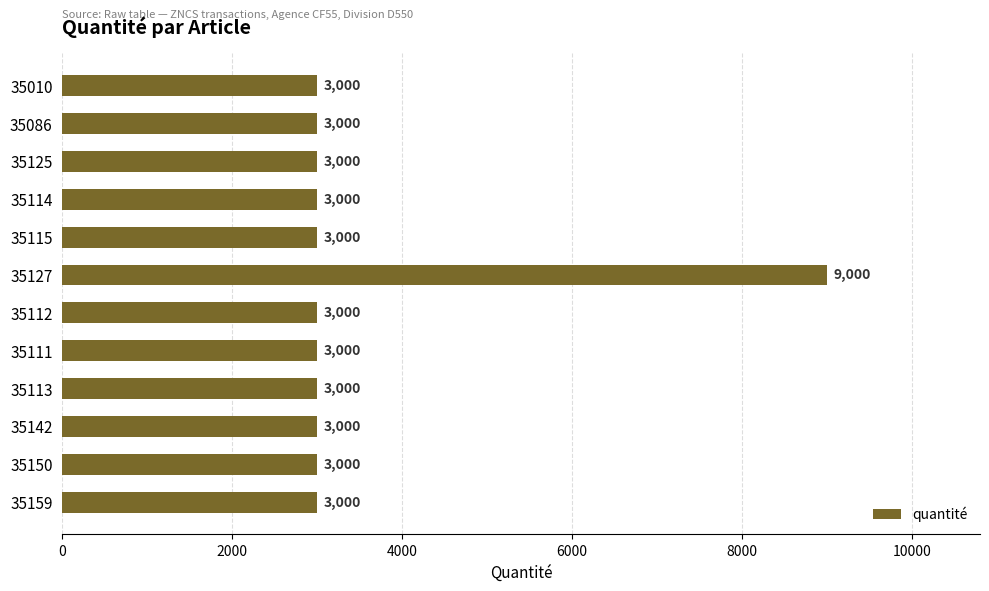

What is the ratio of the value at 35086 to the value at 35113?

1.0